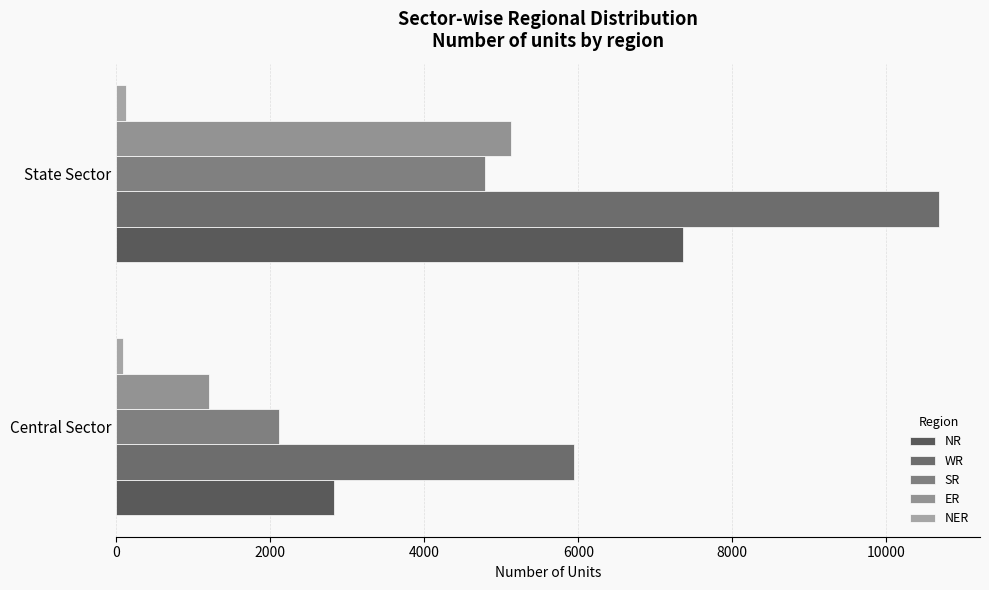

Which category has the highest value across all series?

State Sector